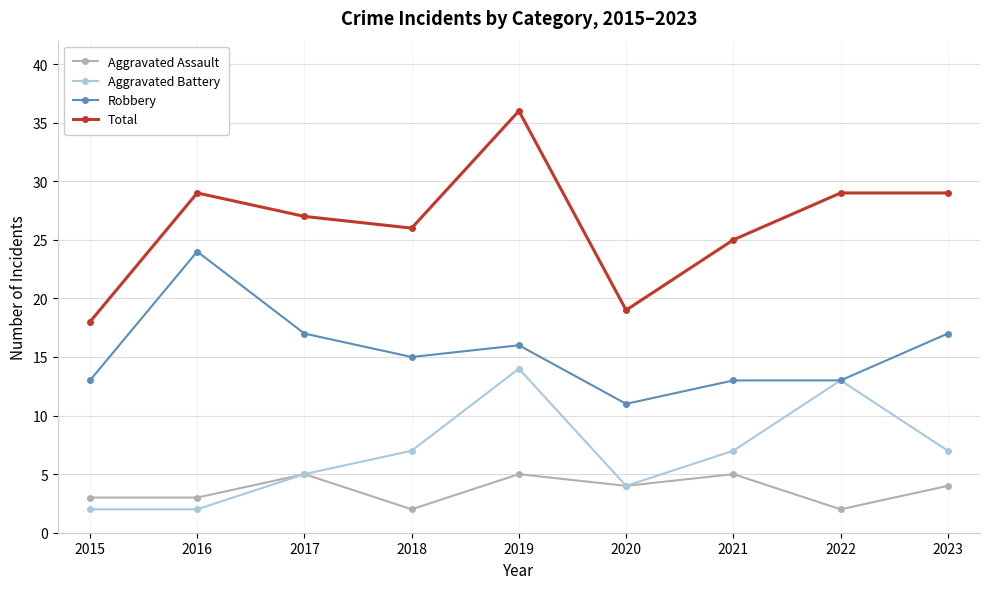

True or false: Robbery and Aggravated Assault cross at least once.

False